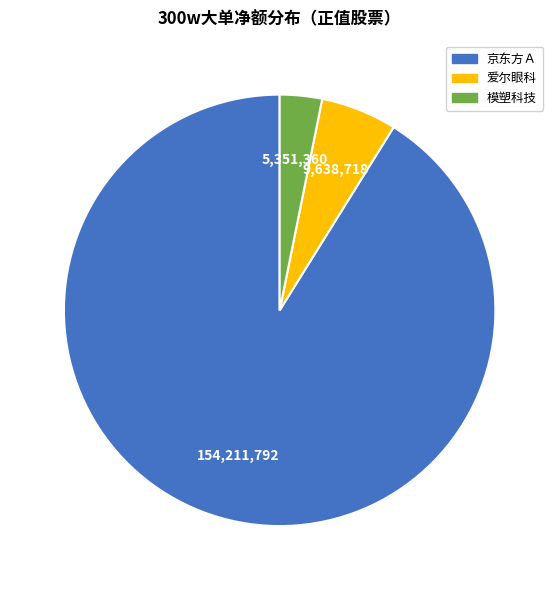

Is there a majority slice in this chart?

Yes